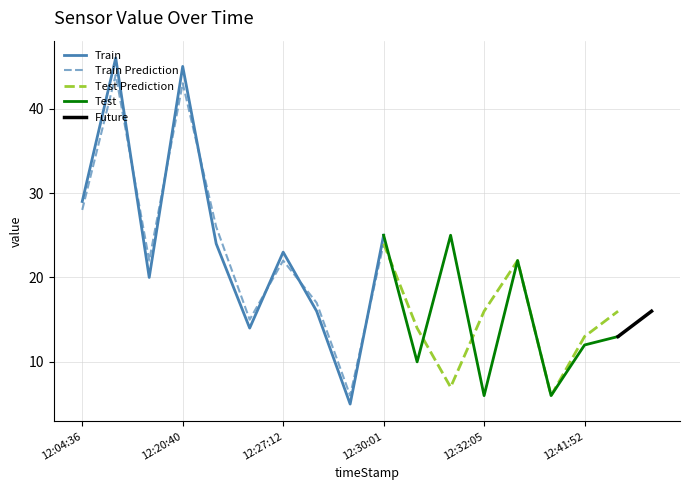

What is the ratio of the value at 12:29:41 to the value at 12:04:51?

0.1